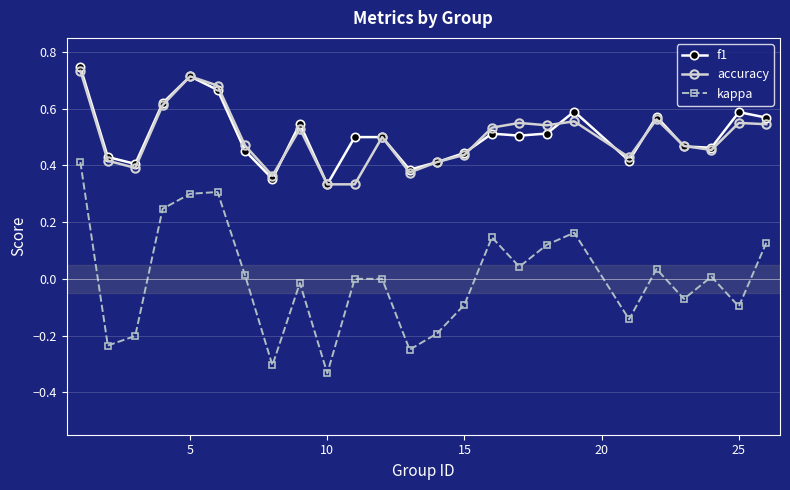

How many lines are shown in the chart?

3